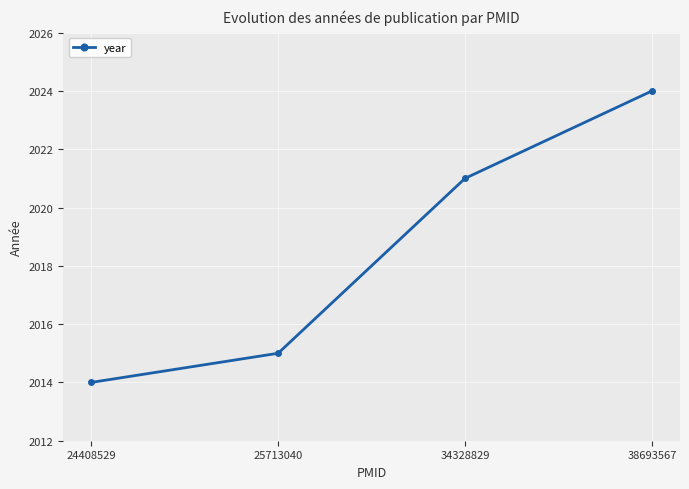

The value at 24408529 is 2014. True or false?

True